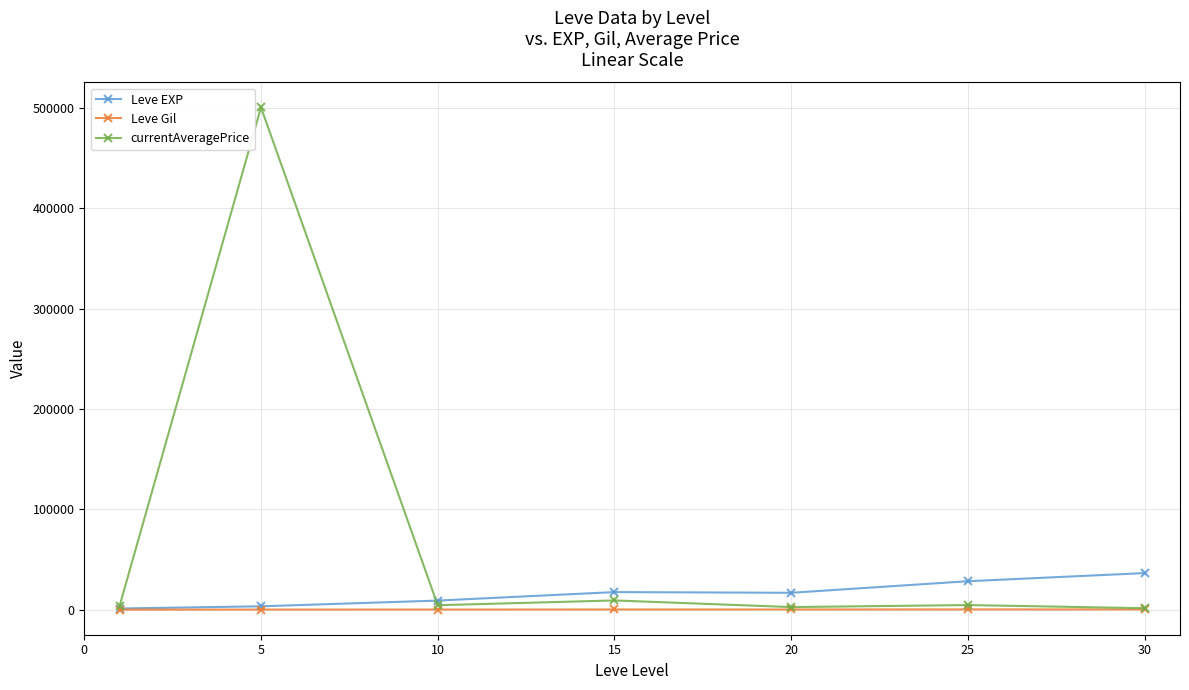

Rank the series by their average value, from lowest to highest.

Leve Gil, Leve EXP, currentAveragePrice